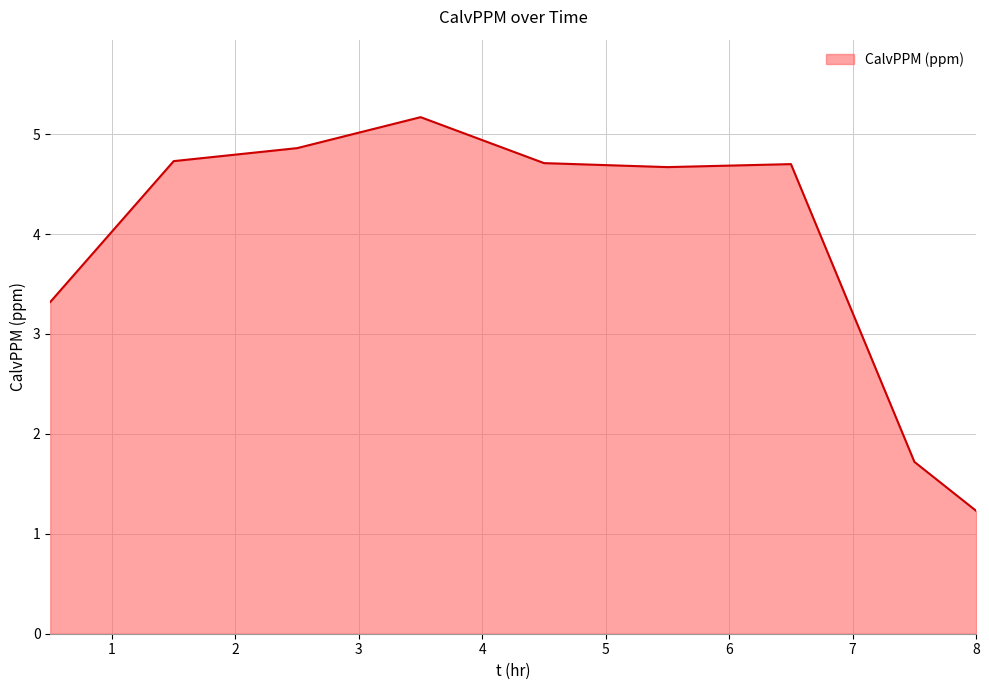

What is the difference between the maximum and minimum values?

3.9